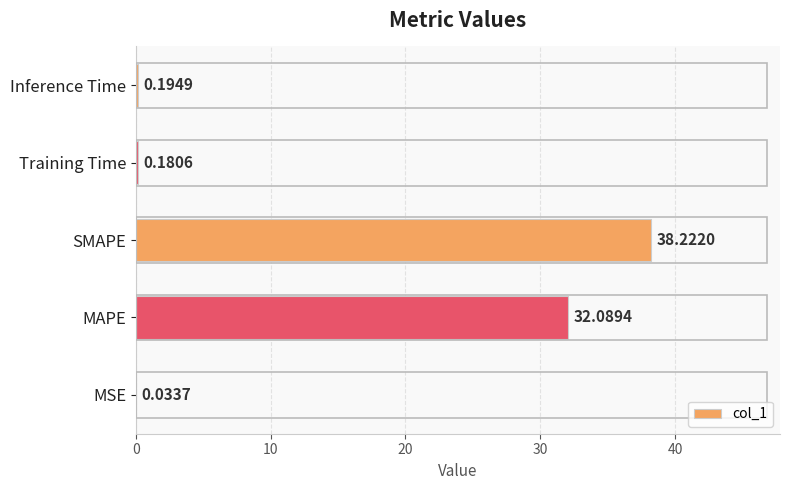

Are the bars horizontal?

Yes